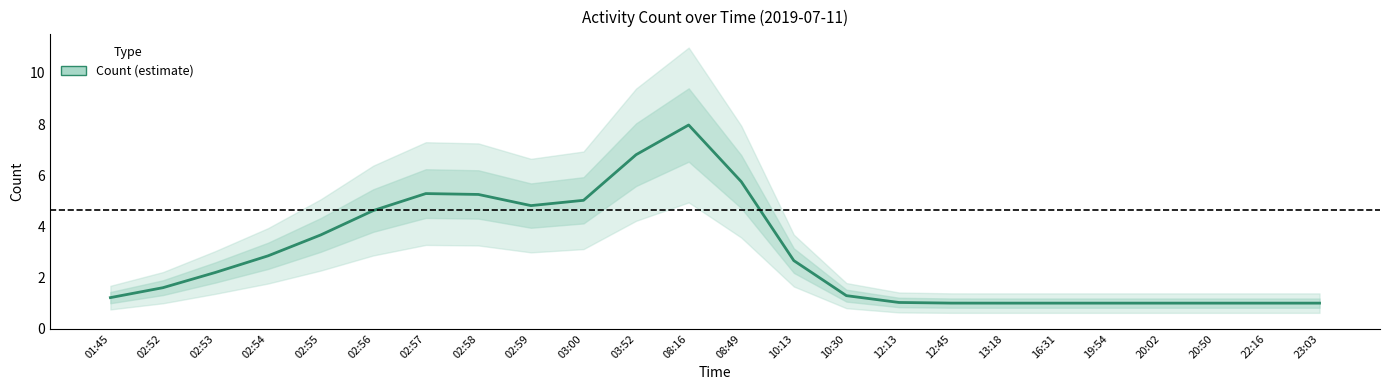

What is the sum of the values at 02:56 and 02:57?

9.9